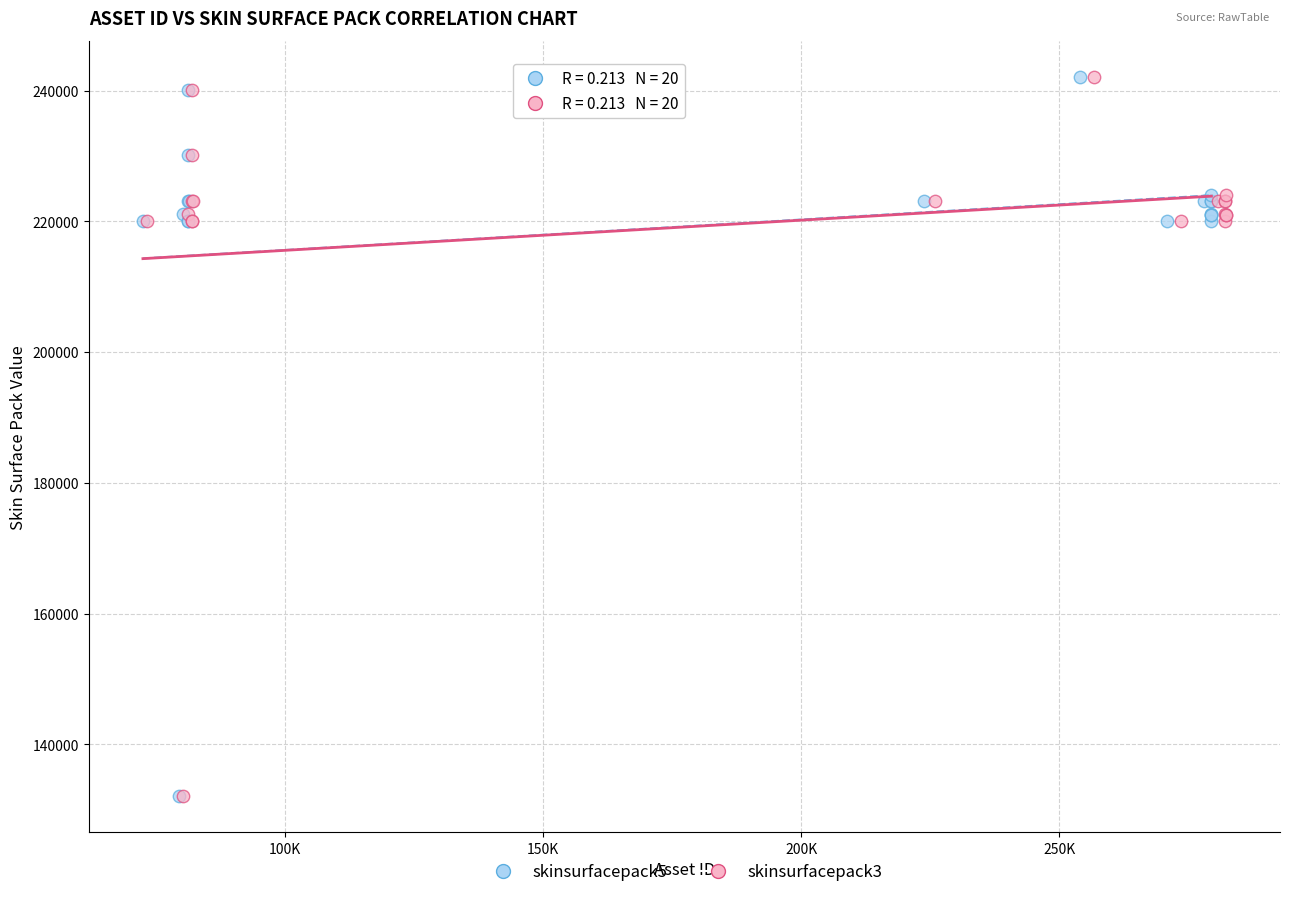

What are all the series names shown in the legend?

skinsurfacepack5, skinsurfacepack3